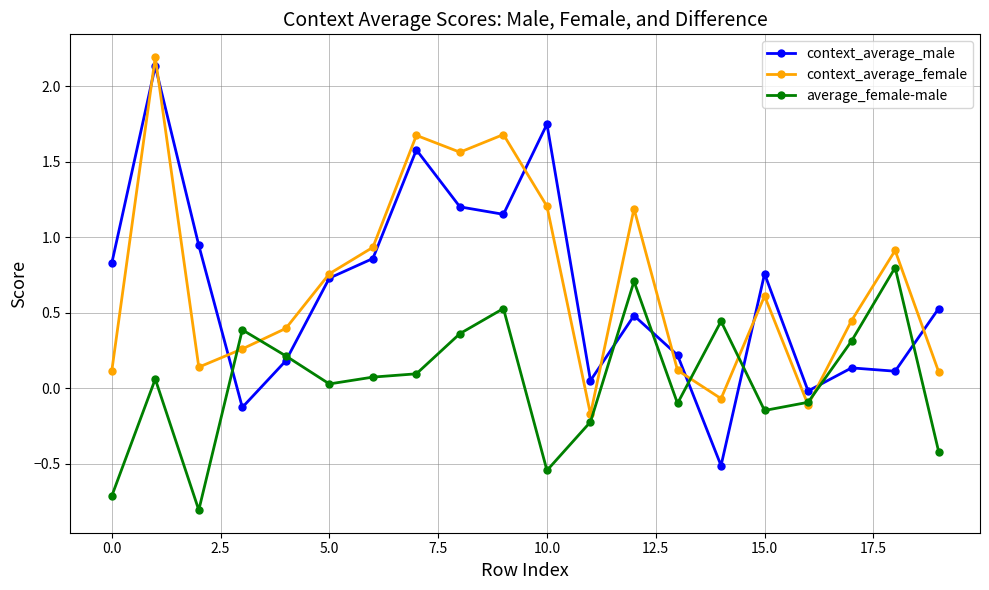

At how many categories does at least one series exceed 0?

19